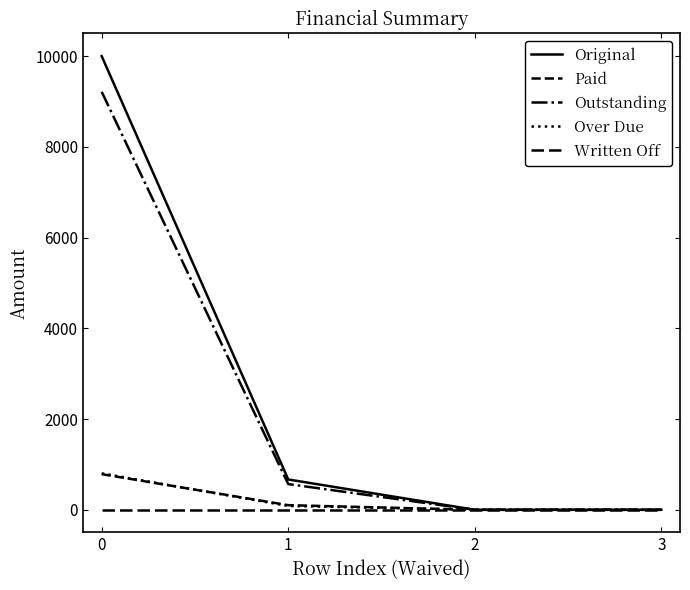

How many lines are shown in the chart?

5